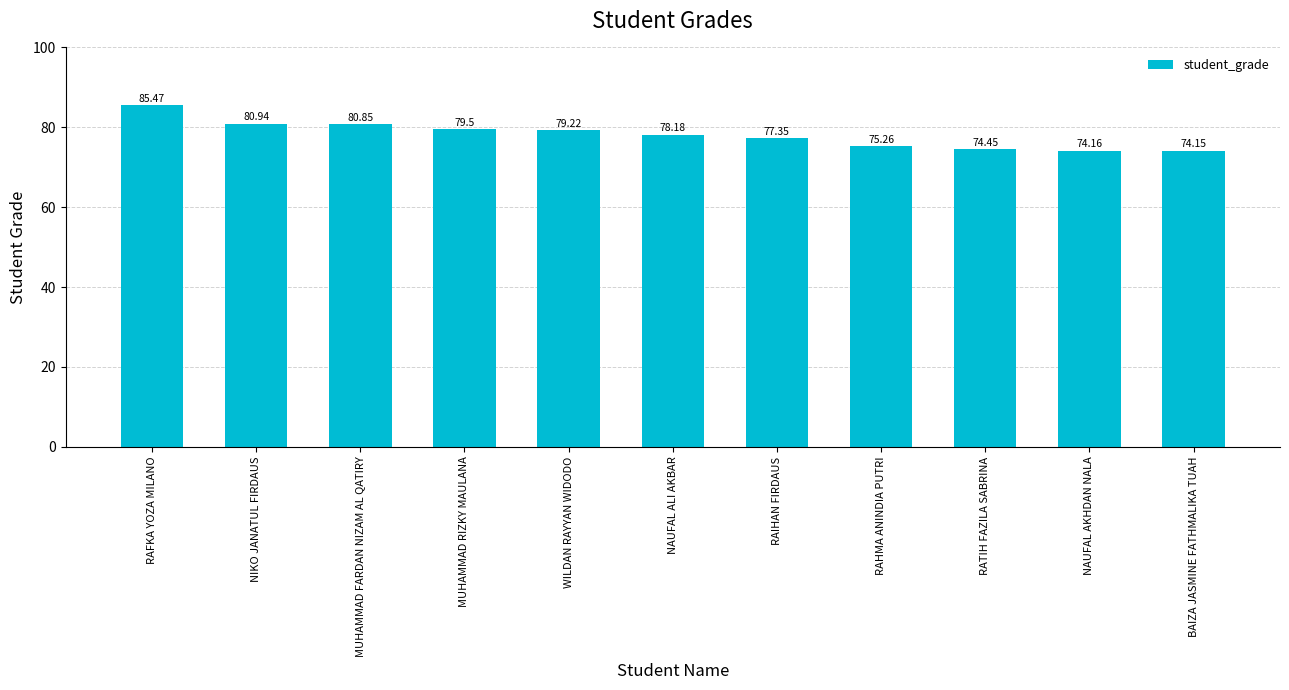

What is the difference between the maximum and minimum values?

11.3